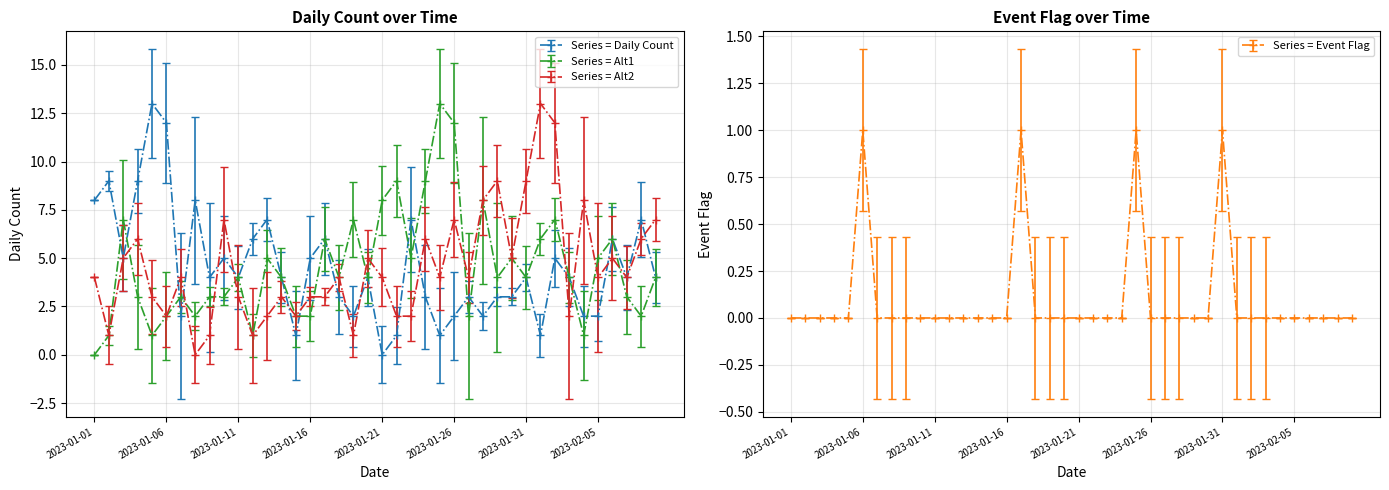

True or false: Series = Alt2 has more than 1 interior local peaks.

True